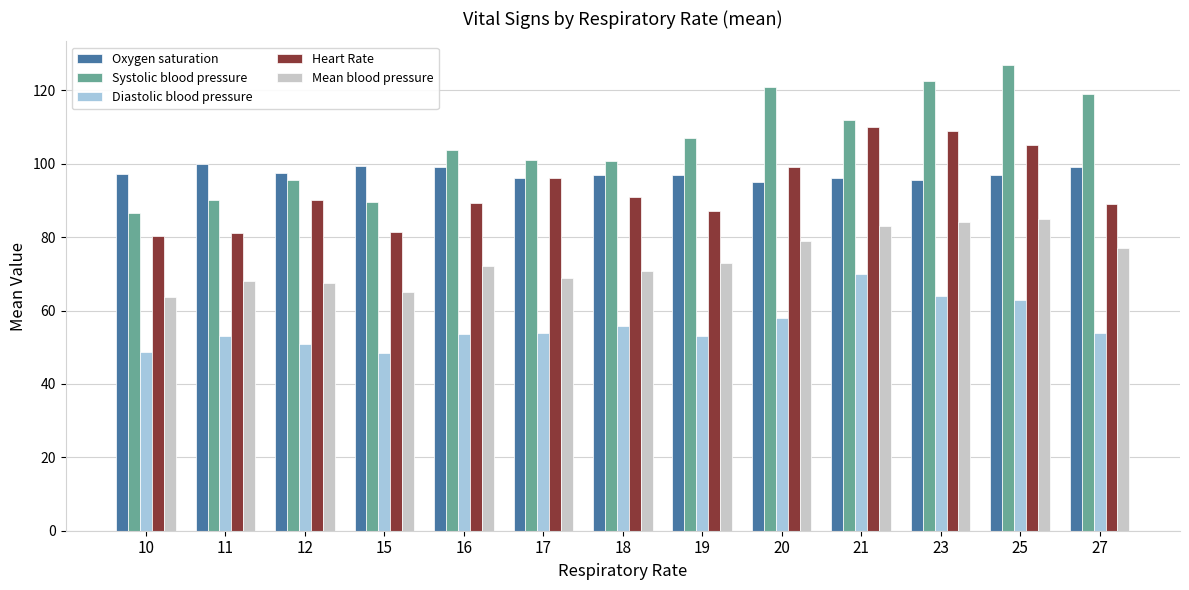

What is the sum of the Systolic blood pressure values at 20 and 11?

211.0